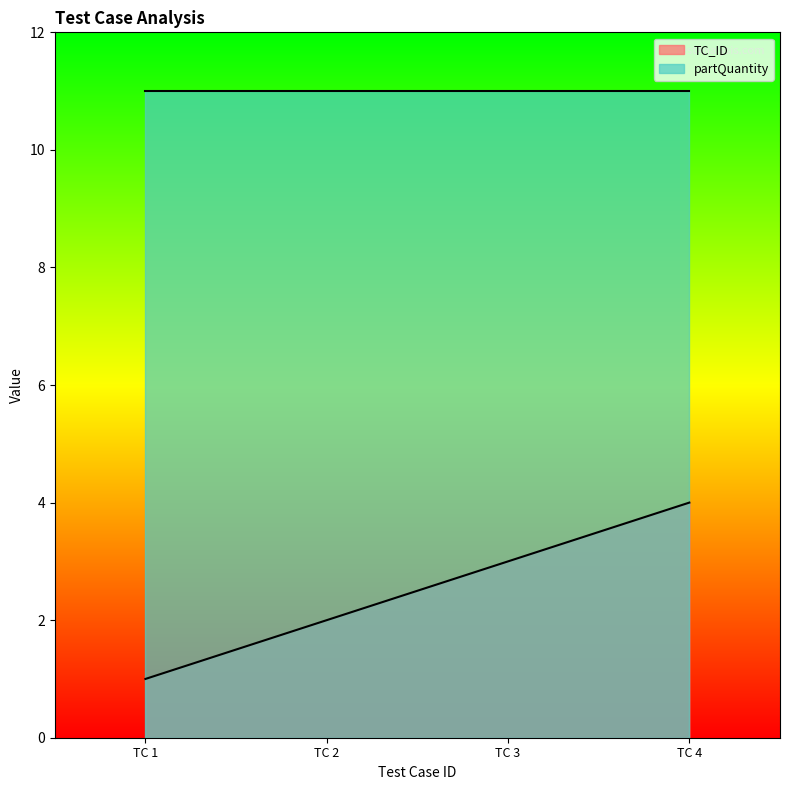

Which label corresponds to the smallest value in the chart?

TC 1